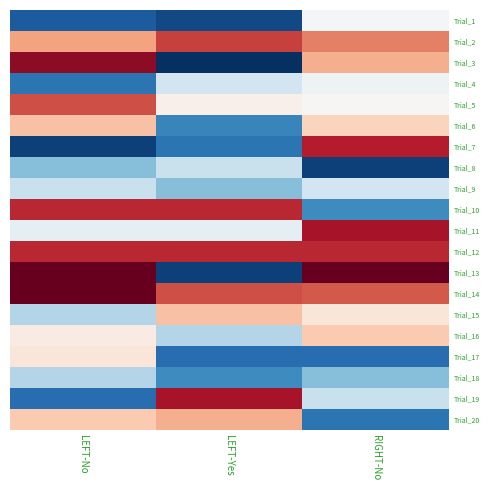

Between LEFT-Yes and LEFT-No, which is larger?

LEFT-No